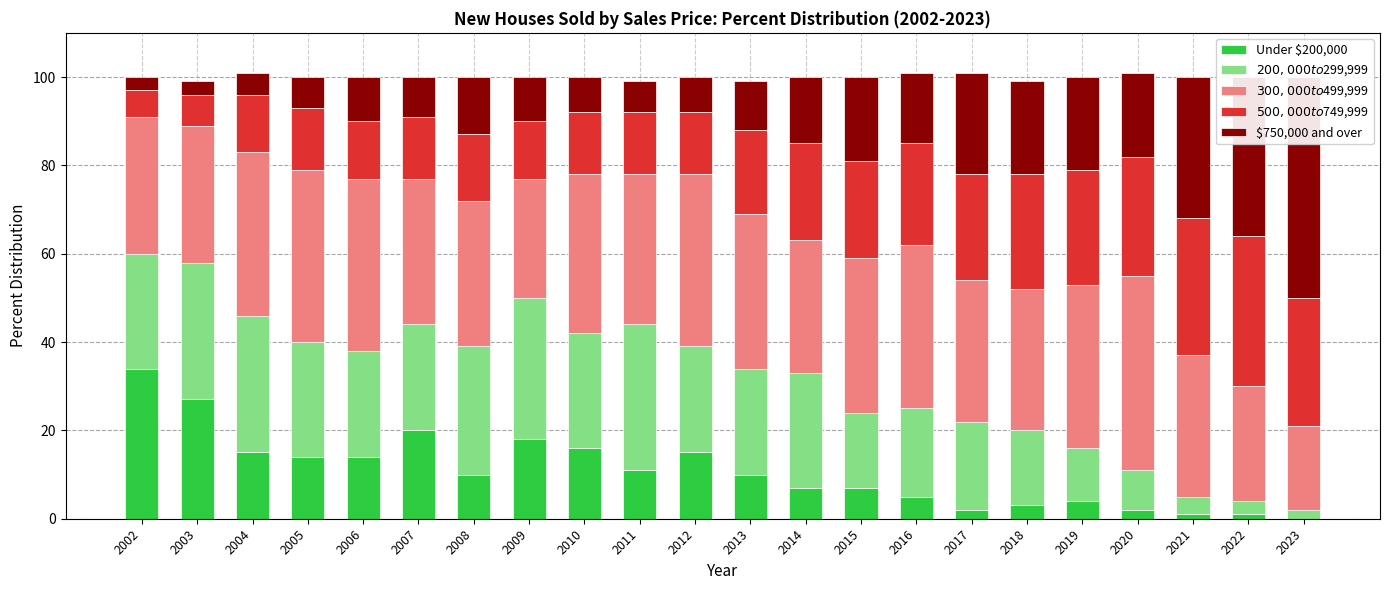

What is the value of the $300,000 to $499,999 bar at the 21st from the left?

26